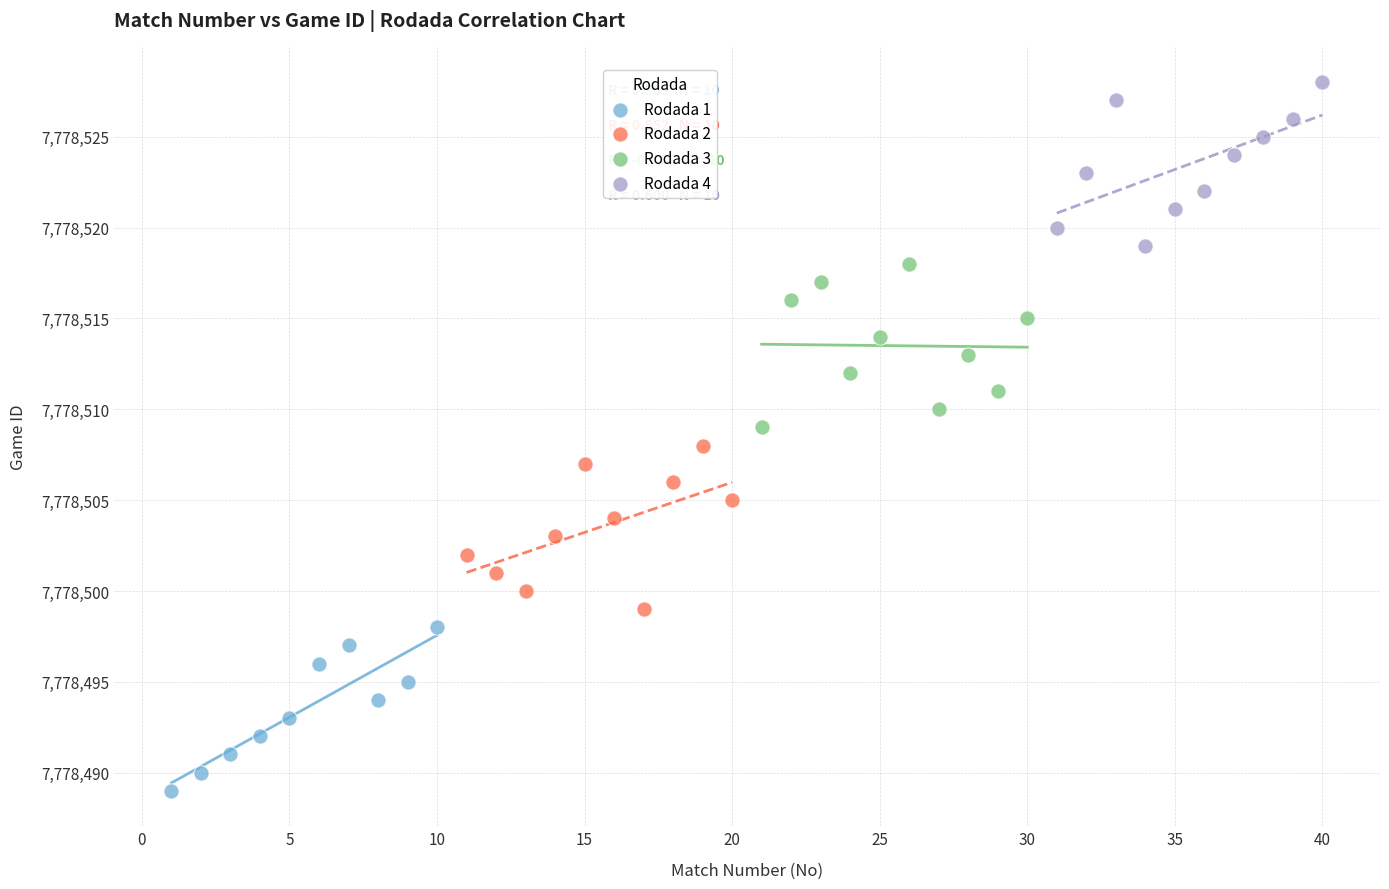

Which series reaches the minimum Y coordinate?

Rodada 1